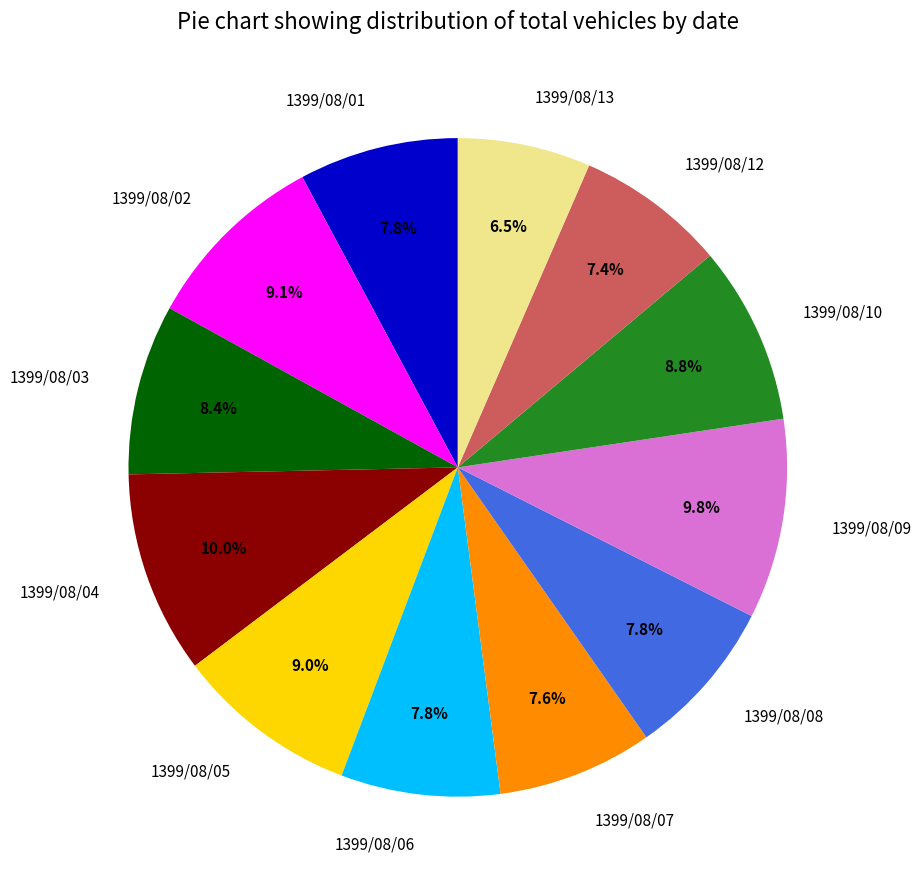

Does 1399/08/10 account for over 50% of the chart?

No